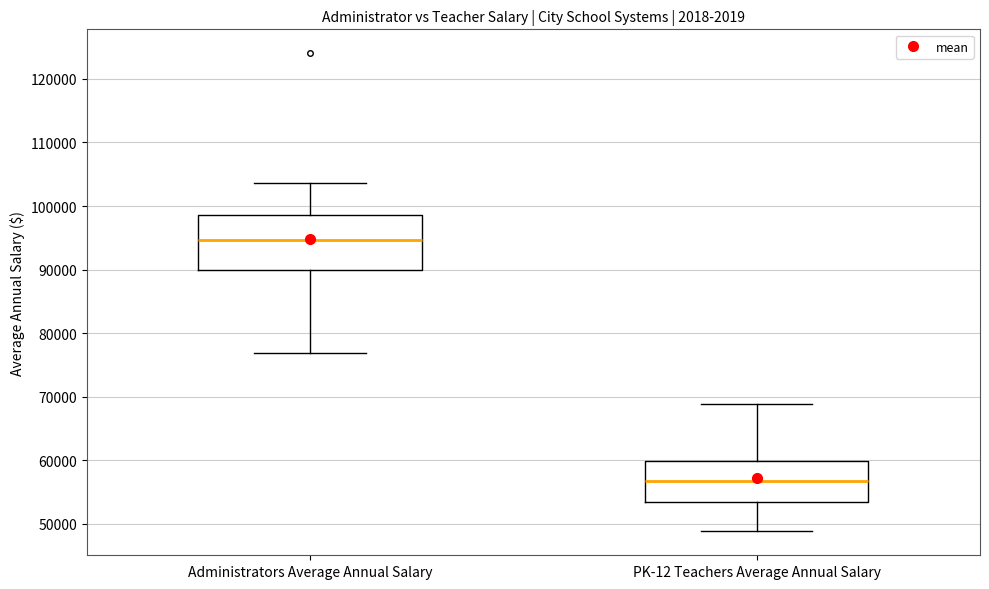

Which box's median line is the lowest?

PK-12 Teachers Average Annual Salary